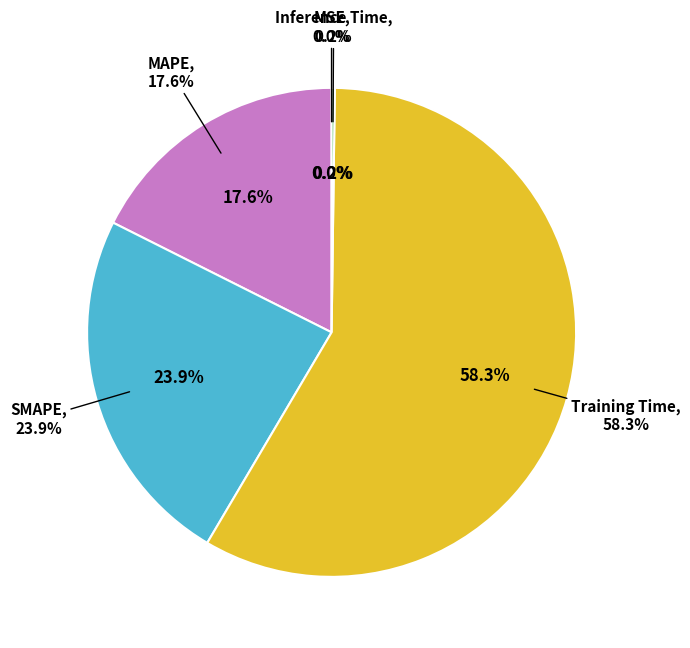

Rank the categories by value from highest to lowest.

Training Time, SMAPE, MAPE, Inference Time, MSE